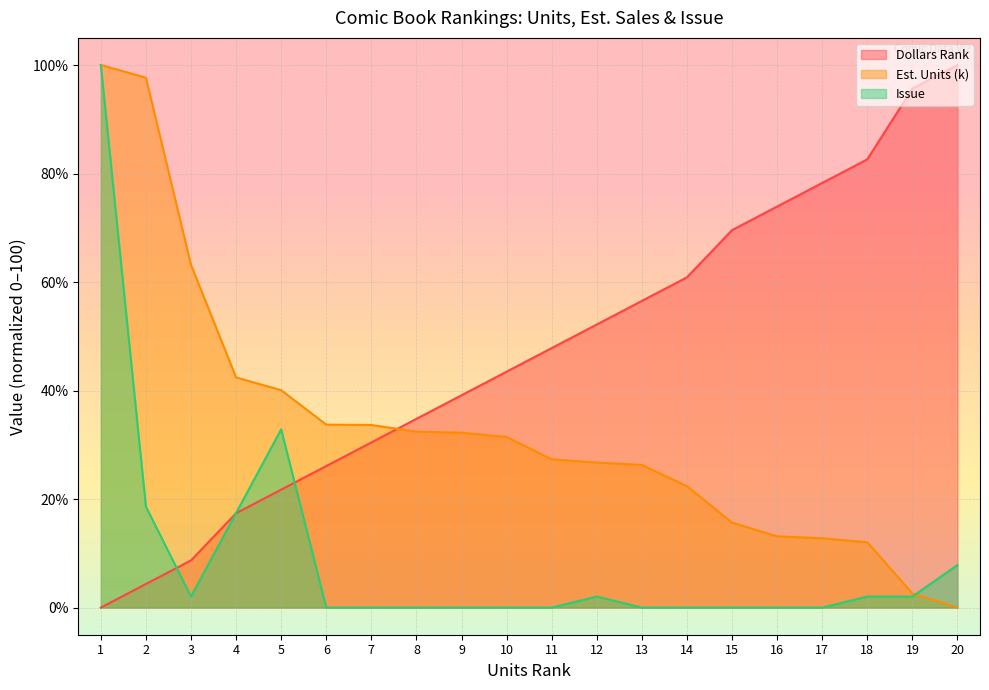

What is the greatest value displayed?

100.0